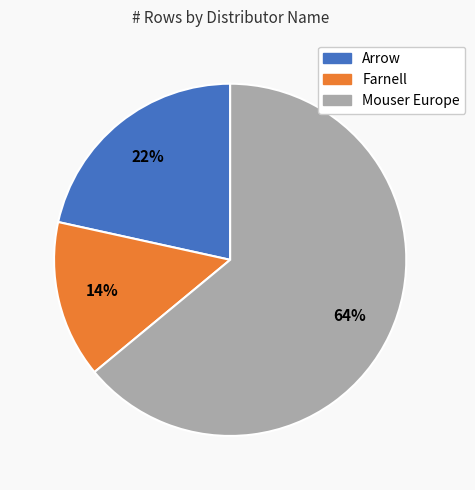

What is the largest slice in the pie chart?

Mouser Europe